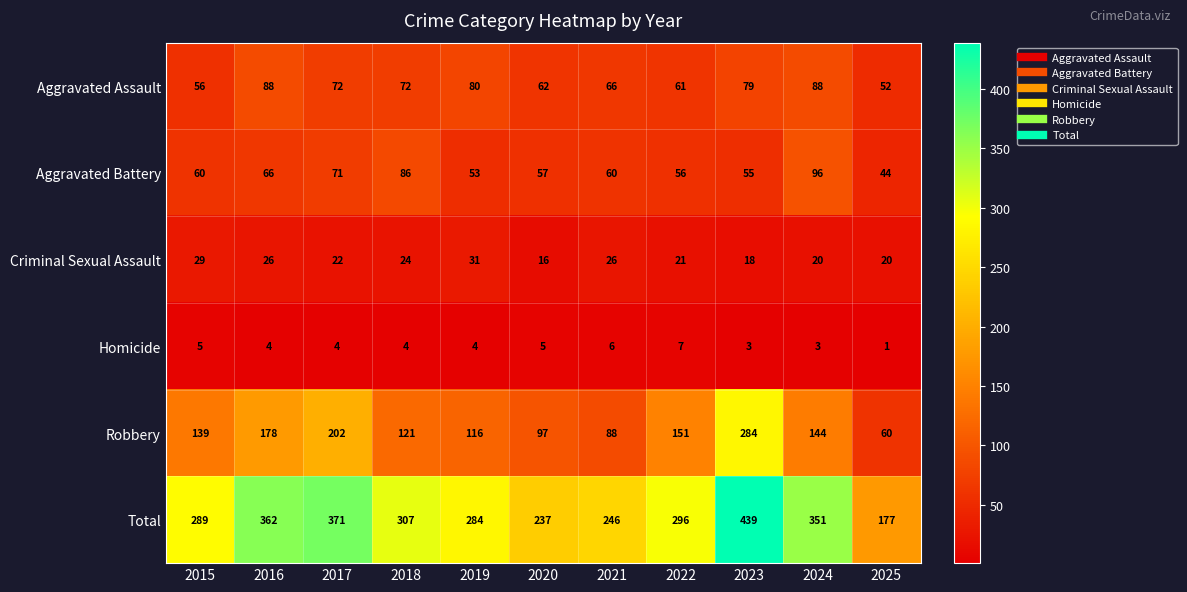

What is the approximate value of Criminal Sexual Assault at 2021, to the nearest 10?

30